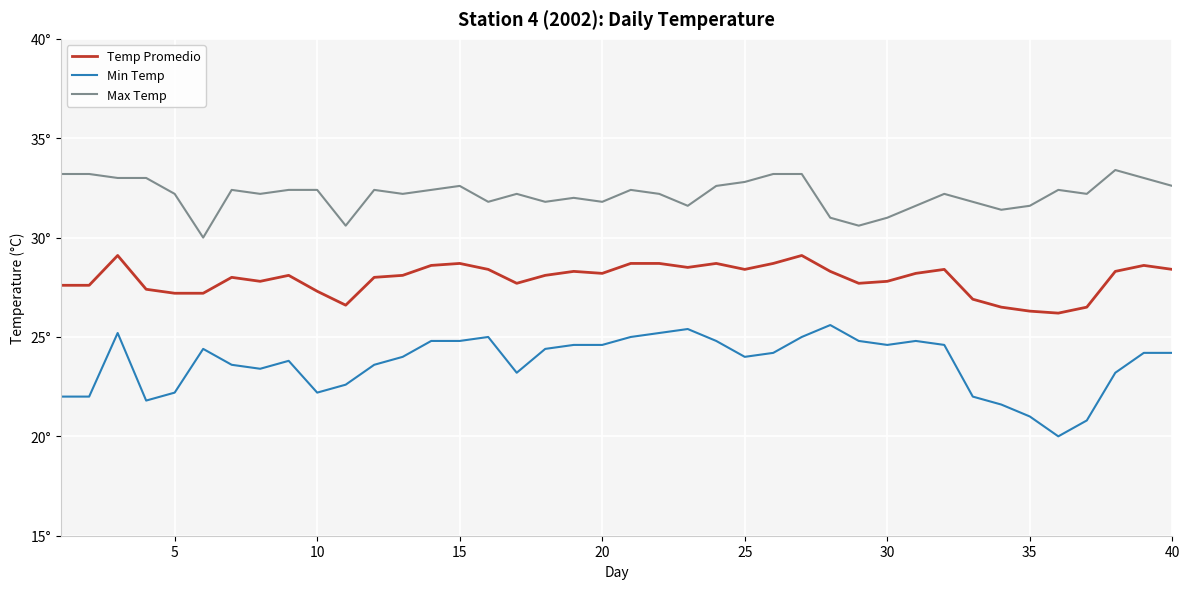

True or false: Min Temp and Max Temp cross at least once.

False